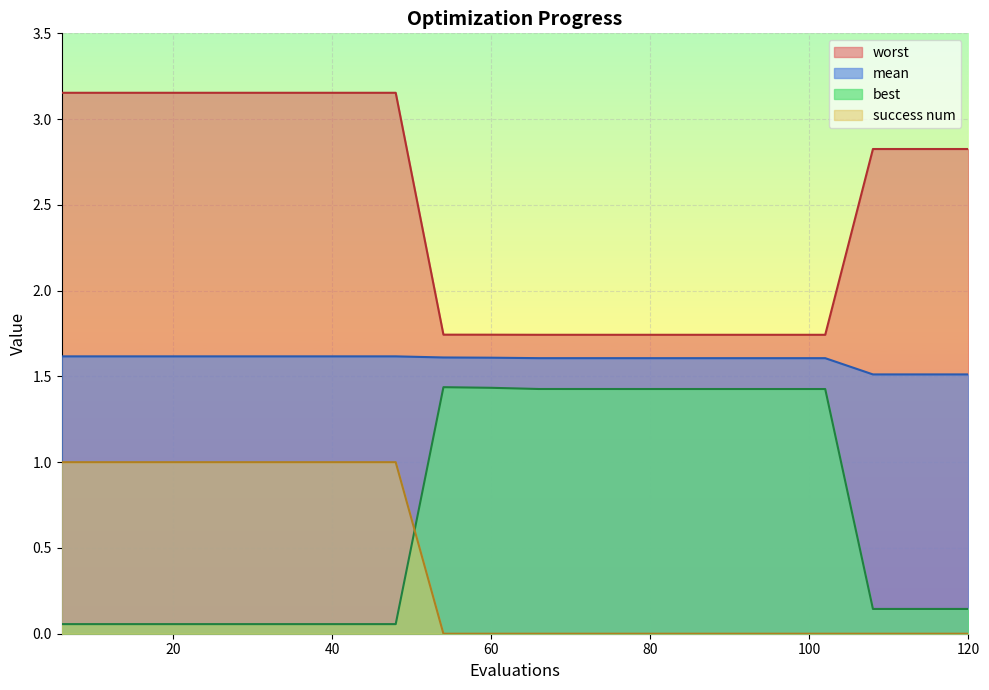

Reading left to right, extract all data points from this chart.

mean: 6=1.6	12=1.6	18=1.6	24=1.6	30=1.6	36=1.6	42=1.6	48=1.6	54=1.6	60=1.6	66=1.6	72=1.6	78=1.6	84=1.6	90=1.6	96=1.6	102=1.6	108=1.5	114=1.5	120=1.5
best: 6=0.1	12=0.1	18=0.1	24=0.1	30=0.1	36=0.1	42=0.1	48=0.1	54=1.4	60=1.4	66=1.4	72=1.4	78=1.4	84=1.4	90=1.4	96=1.4	102=1.4	108=0.1	114=0.1	120=0.1
worst: 6=3.2	12=3.2	18=3.2	24=3.2	30=3.2	36=3.2	42=3.2	48=3.2	54=1.7	60=1.7	66=1.7	72=1.7	78=1.7	84=1.7	90=1.7	96=1.7	102=1.7	108=2.8	114=2.8	120=2.8
success num: 6=1.0	12=1.0	18=1.0	24=1.0	30=1.0	36=1.0	42=1.0	48=1.0	54=0.0	60=0.0	66=0.0	72=0.0	78=0.0	84=0.0	90=0.0	96=0.0	102=0.0	108=0.0	114=0.0	120=0.0